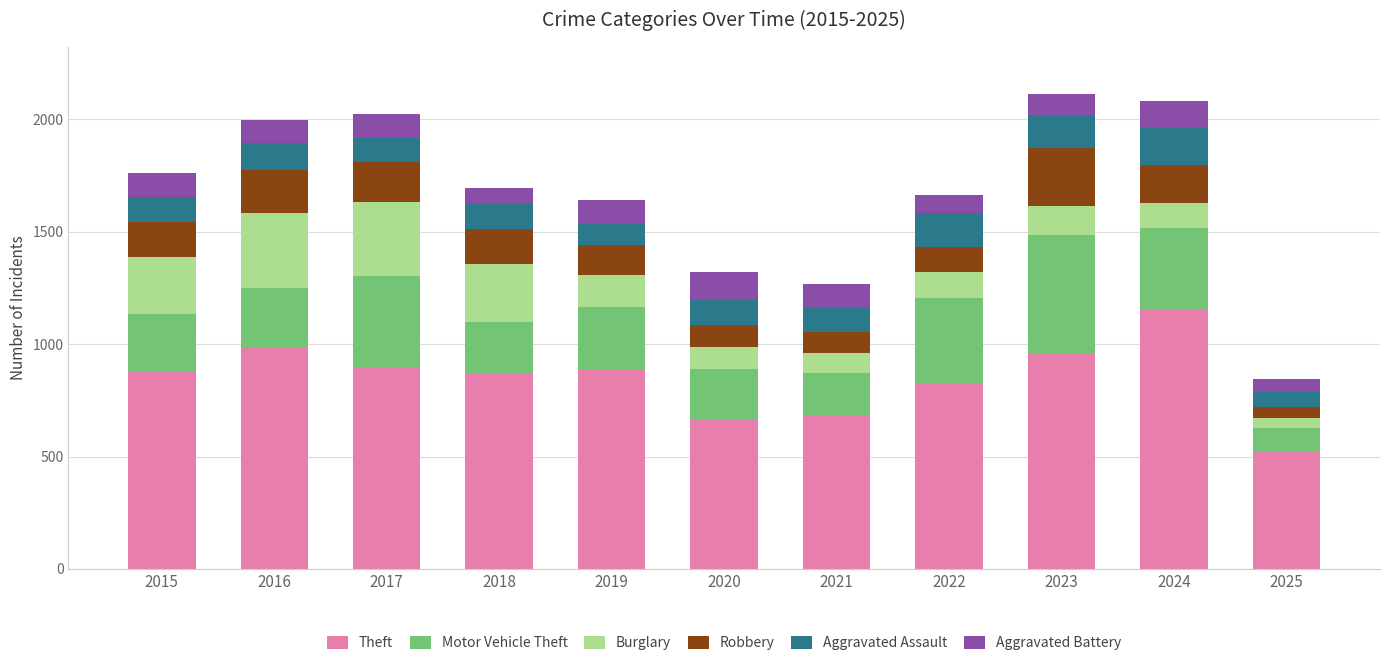

How many values in the Theft series are below 874?

5